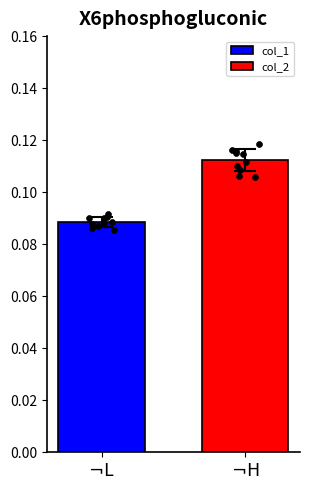

Between $\neg$H and $\neg$L, which is larger?

$\neg$H